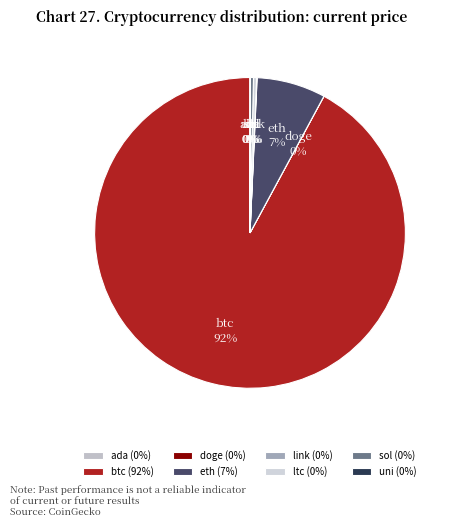

Does sol represent more than half of the total?

No